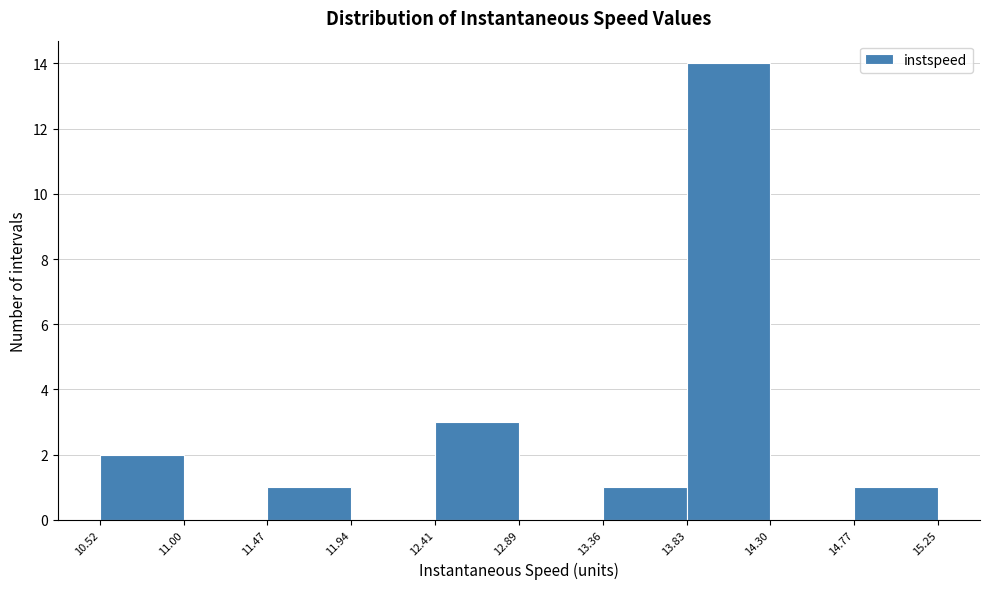

Over which range of the x-axis is the bar tallest?

13.83 to 14.30